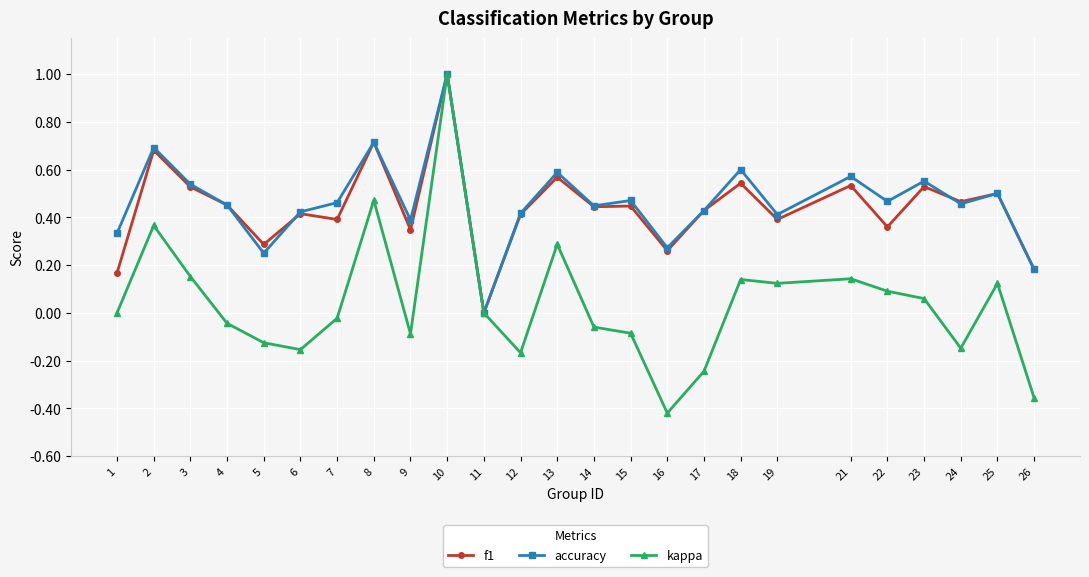

At which category does kappa reach its first local peak?

2